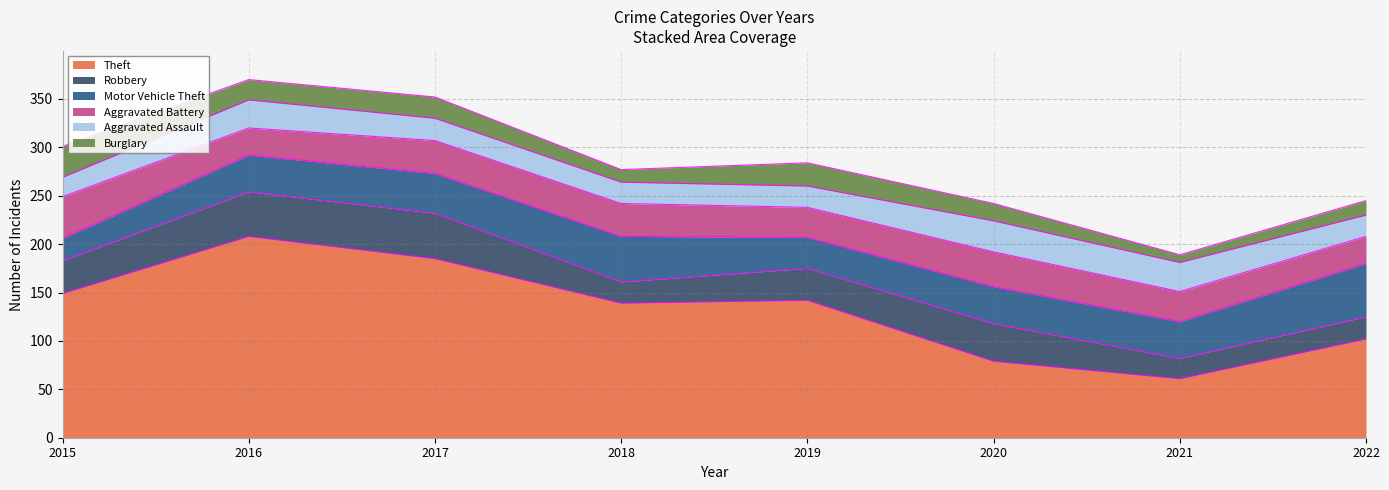

At which label does Aggravated Battery first exceed 34?

2015